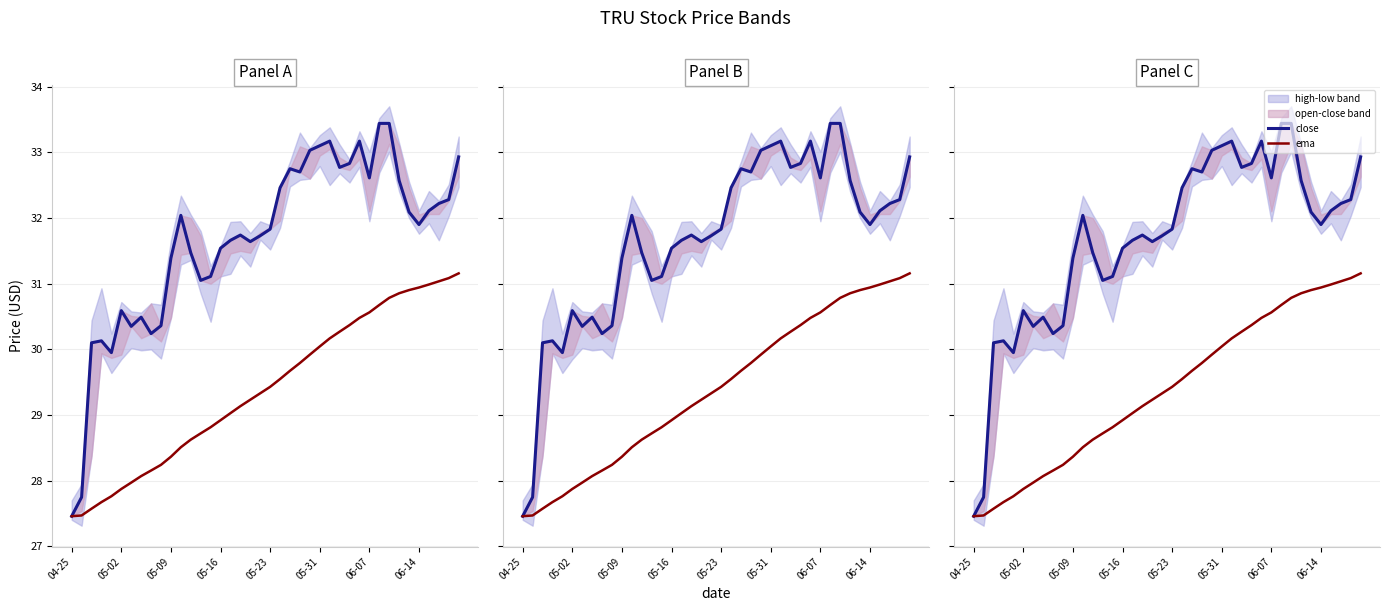

True or false: close and ema cross at least once.

False